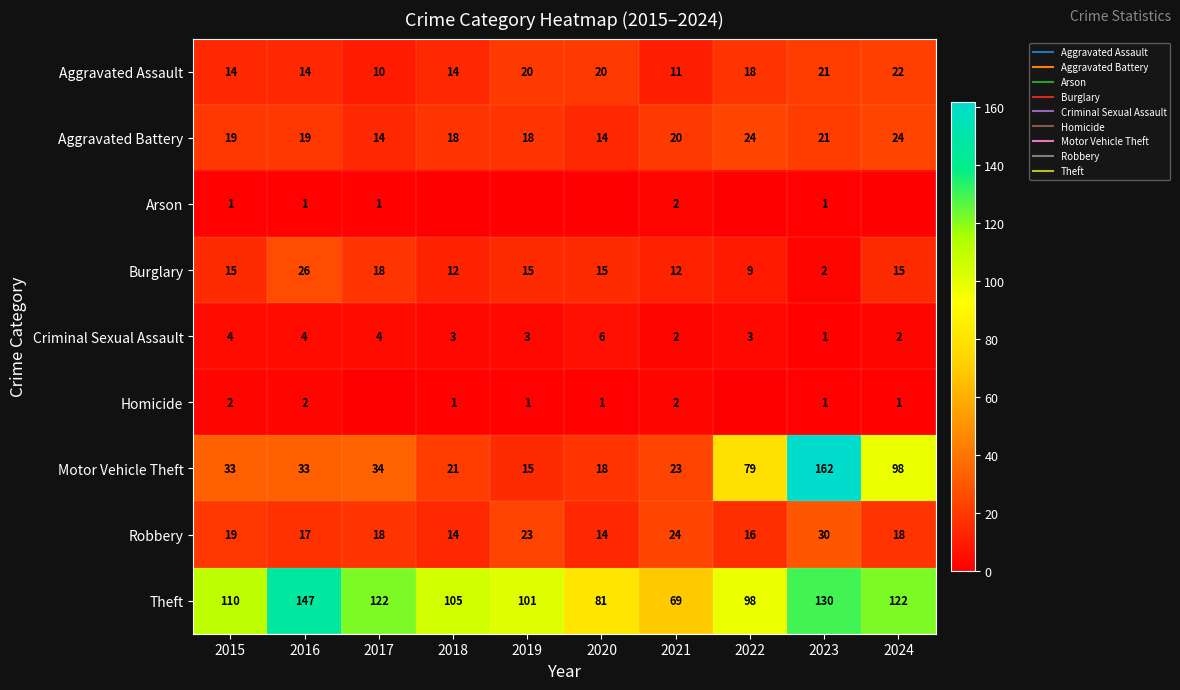

Rank the series by their maximum value, from highest to lowest.

Motor Vehicle Theft, Theft, Robbery, Burglary, Aggravated Battery, Aggravated Assault, Criminal Sexual Assault, Arson, Homicide